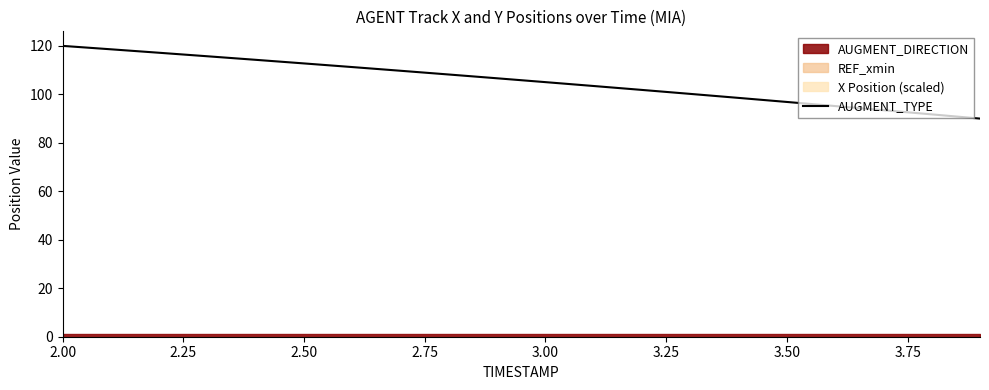

What is the highest value of the AUGMENT_TYPE series?

120.0